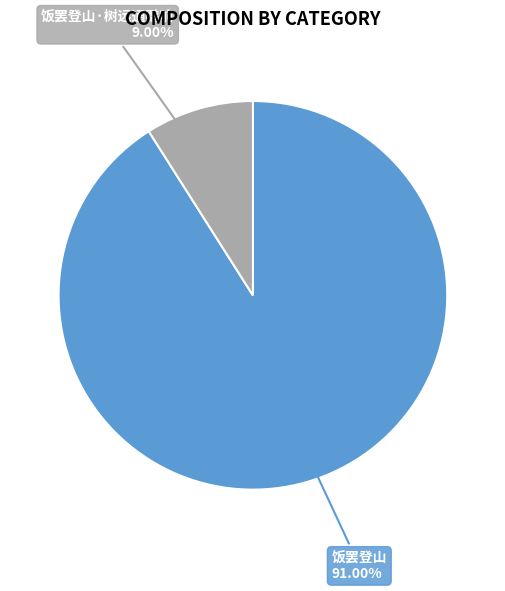

Is there any slice that represents more than half of the pie?

Yes